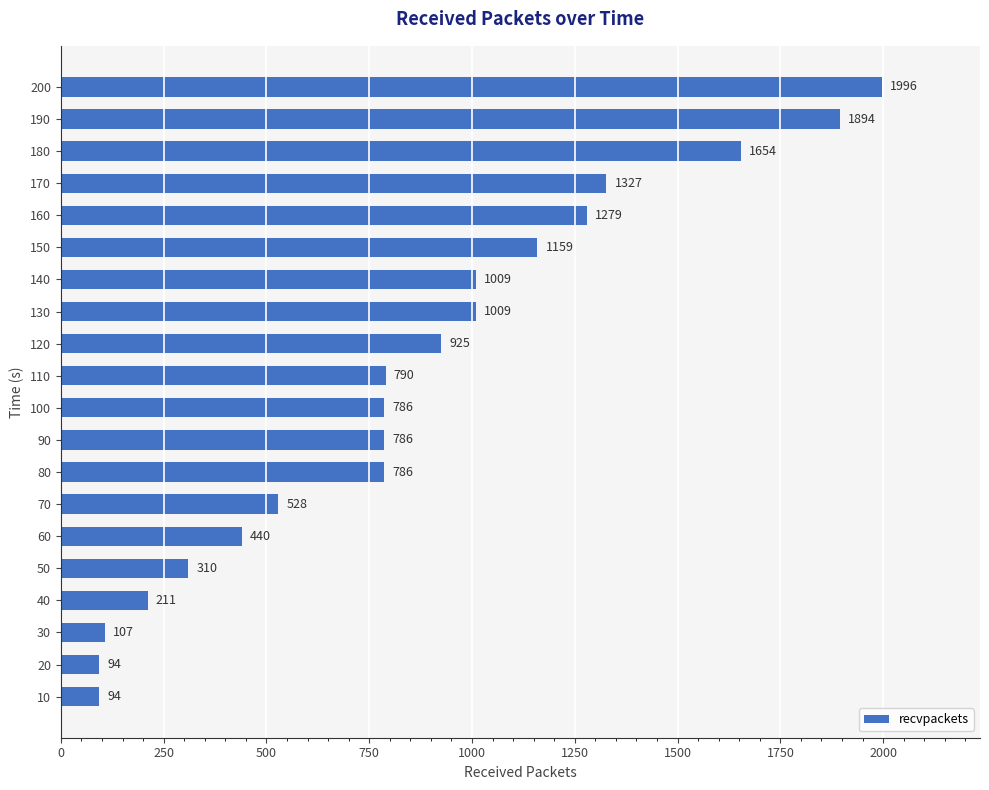

What is the difference between the maximum and minimum values?

1902